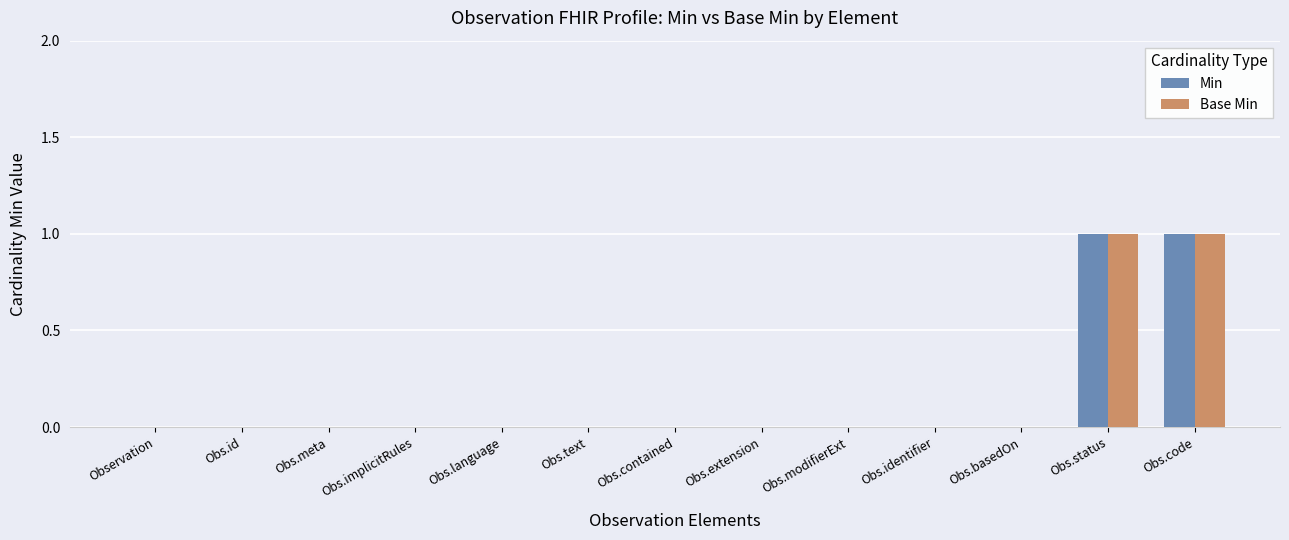

Is the value of Min at Obs.language greater than the value of Base Min at Obs.code?

No